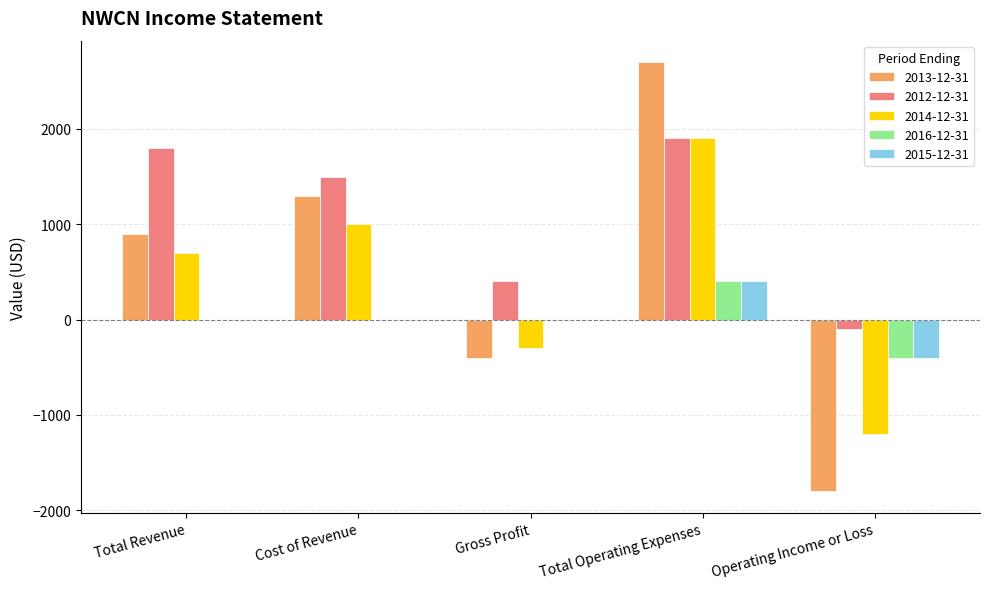

True or false: 2014-12-31 has a value of 1900 at Total Operating Expenses.

True